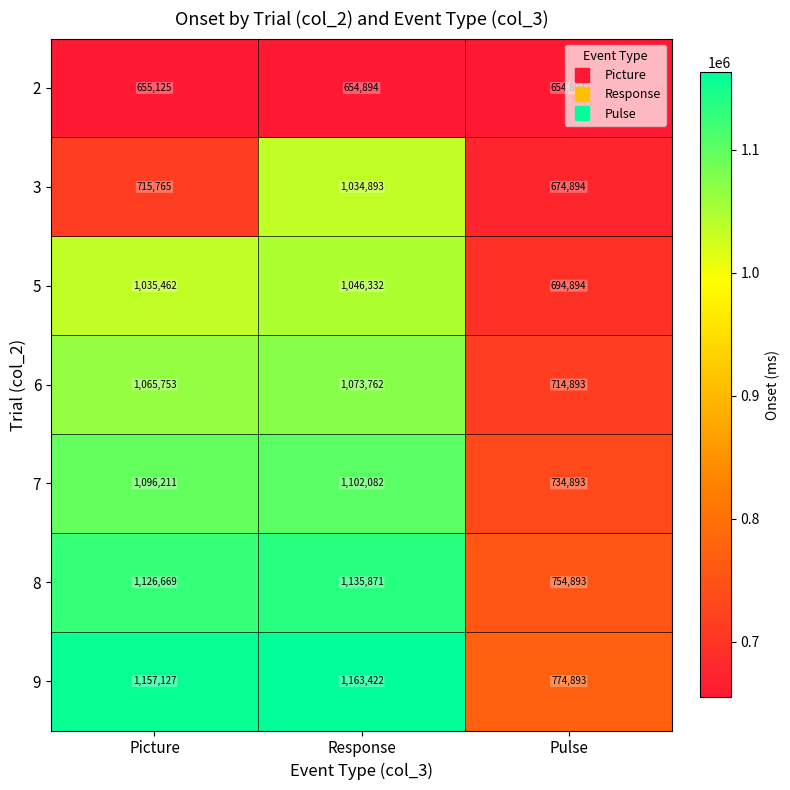

Between Picture and Pulse, which series saw the biggest shift?

9